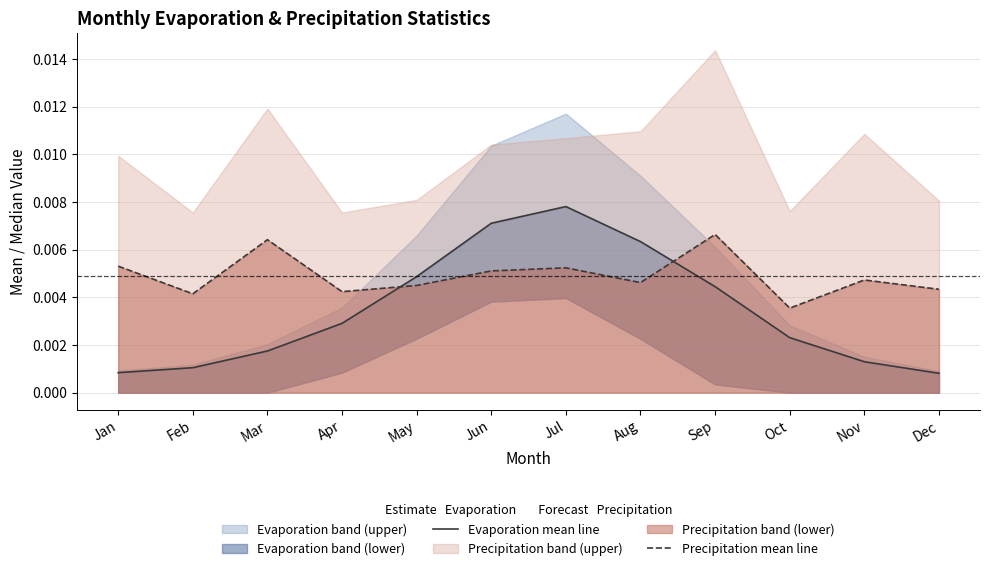

Does the chart have visible grid lines?

Yes